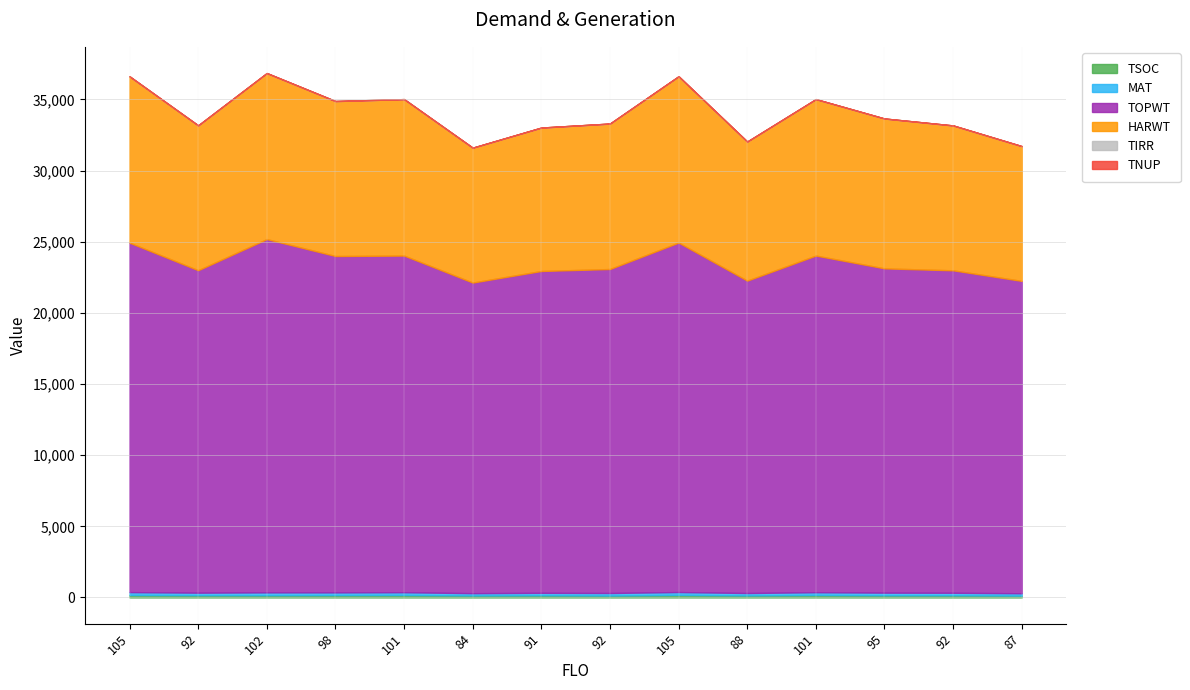

True or false: TIRR and TNUP intersect in this chart.

False